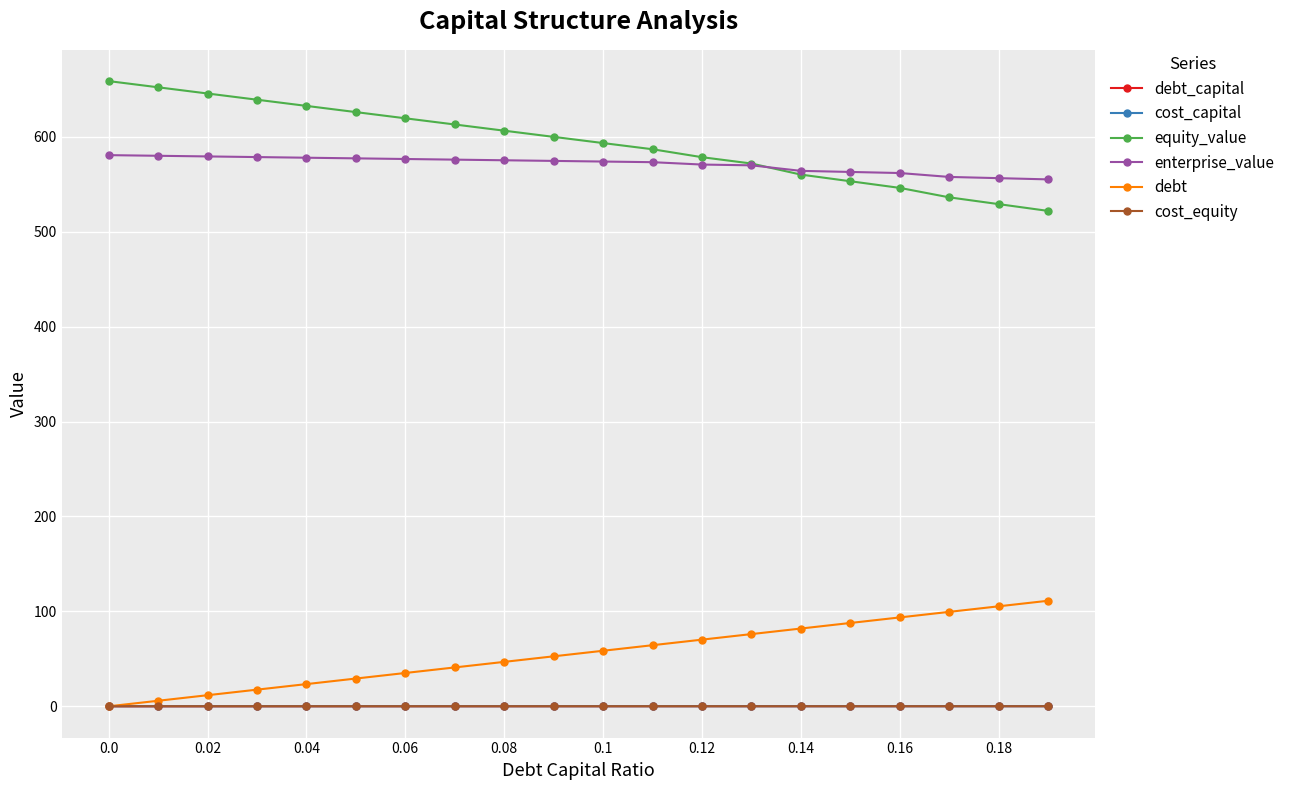

True or false: equity_value and debt cross at least once.

False